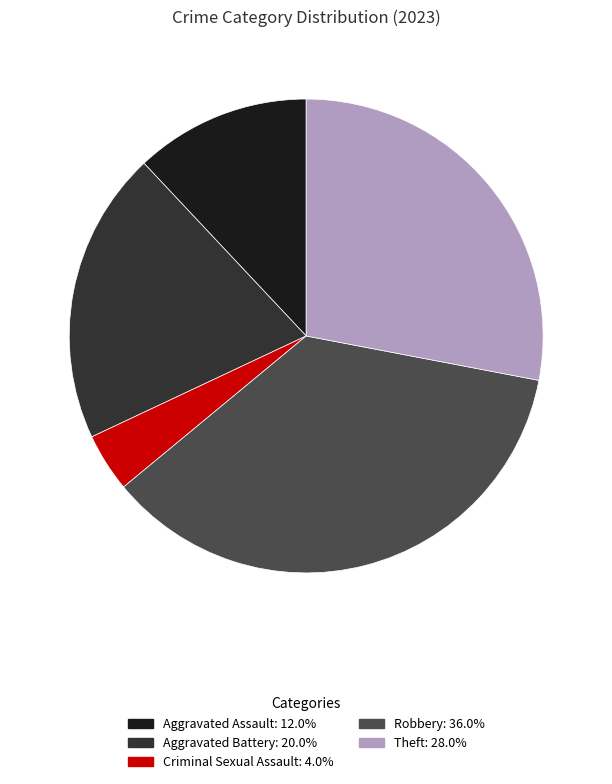

Does any single category account for the majority?

No